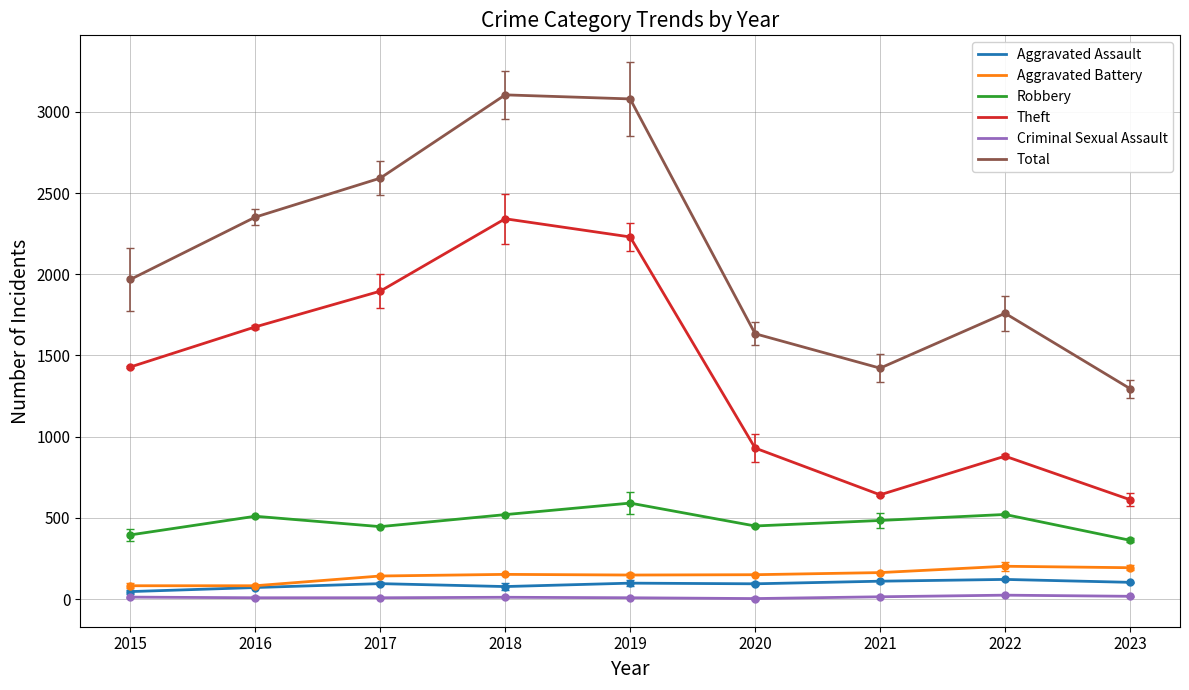

Is it true that Theft equals 612 at 2023?

True